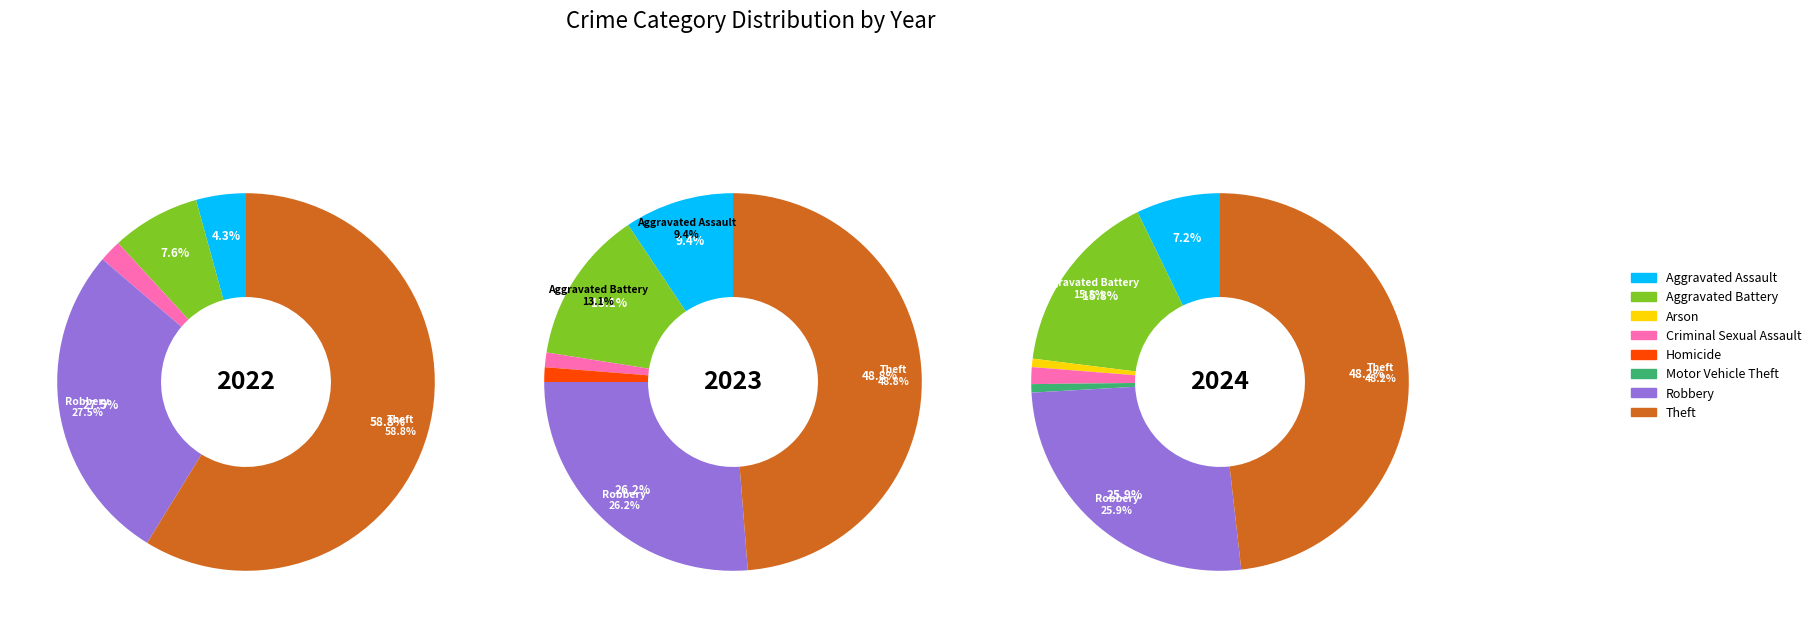

Count the number of slices in the pie.

8